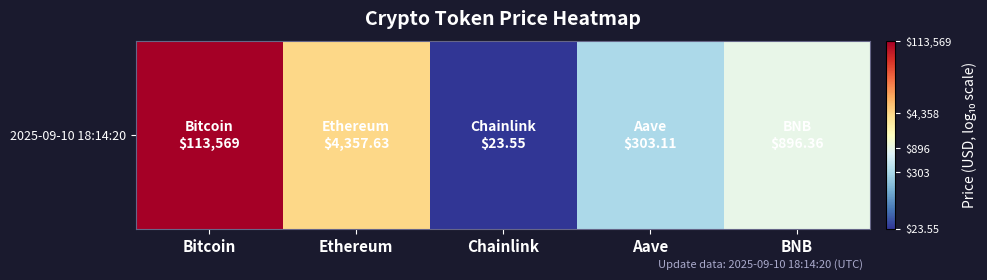

Where is the data nearest to the value 3?

BNB